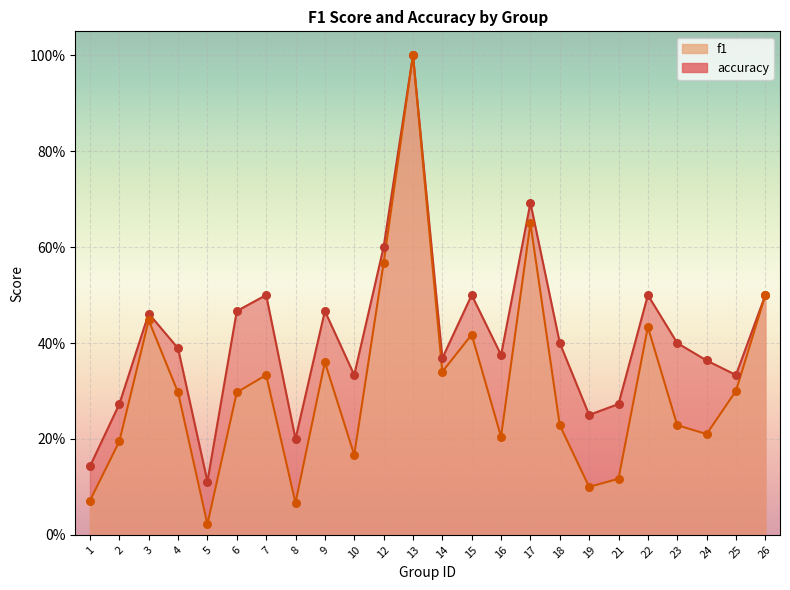

What is the total value across all series at 9?

0.8